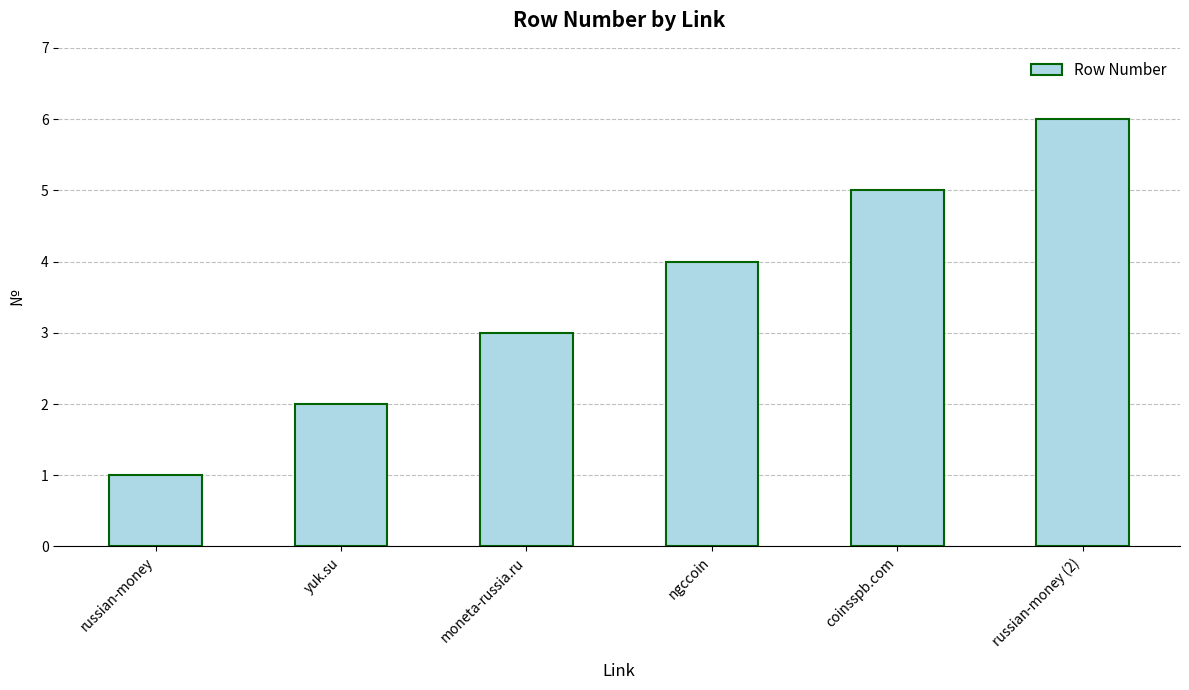

What is the minimum value shown in the chart?

1